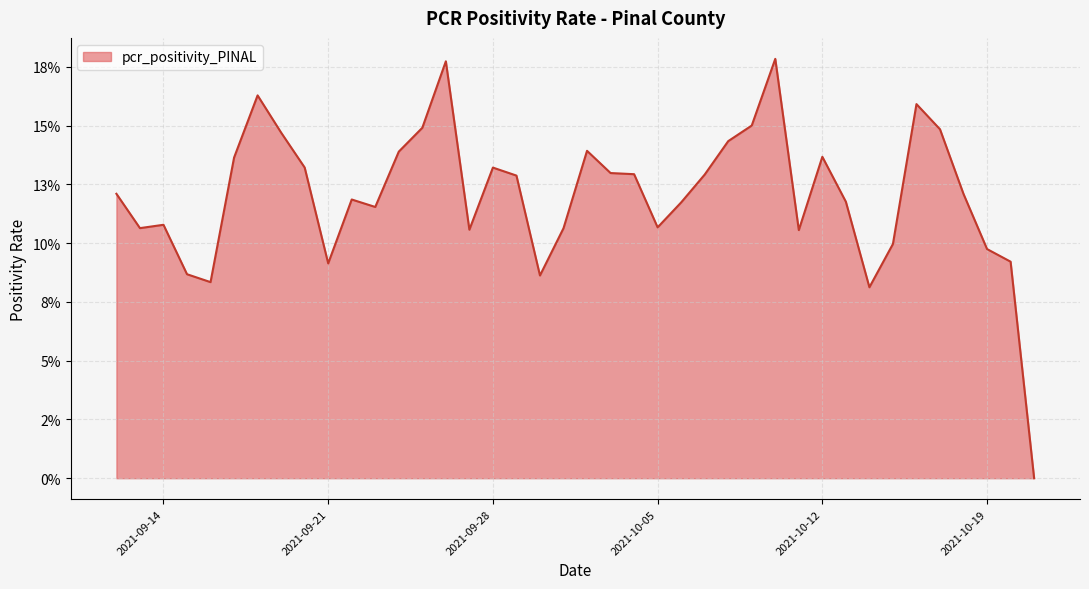

Does the chart display data point markers on the line(s)?

No